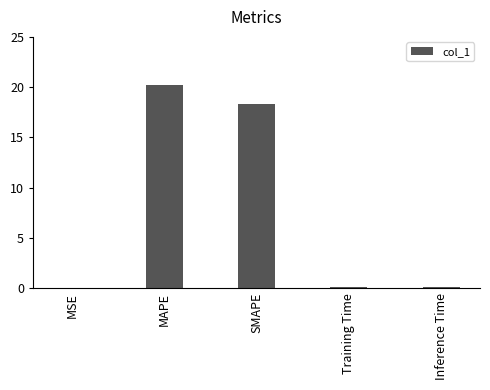

True or false: the data shows 36.1 at MAPE.

False